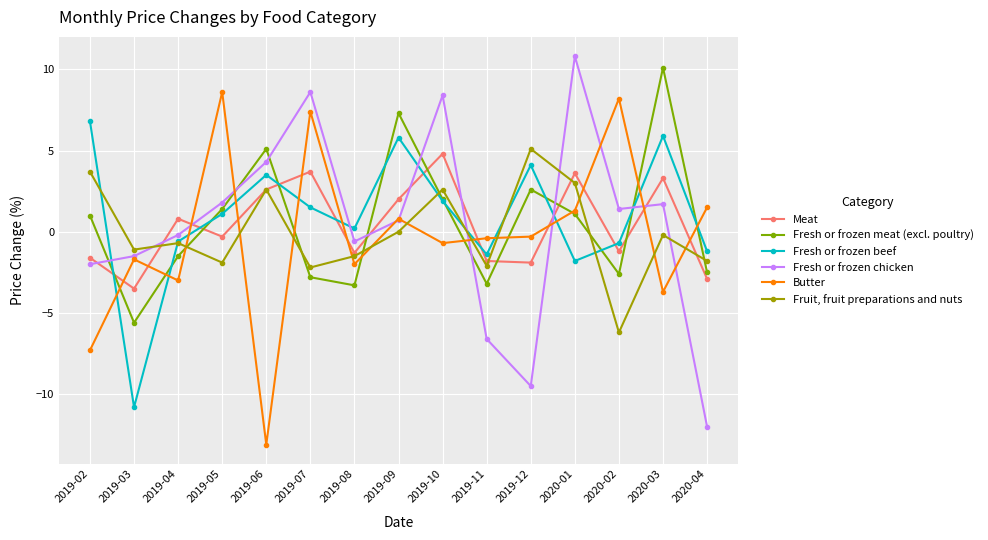

Read the Meat value at 2020-02.

-1.2